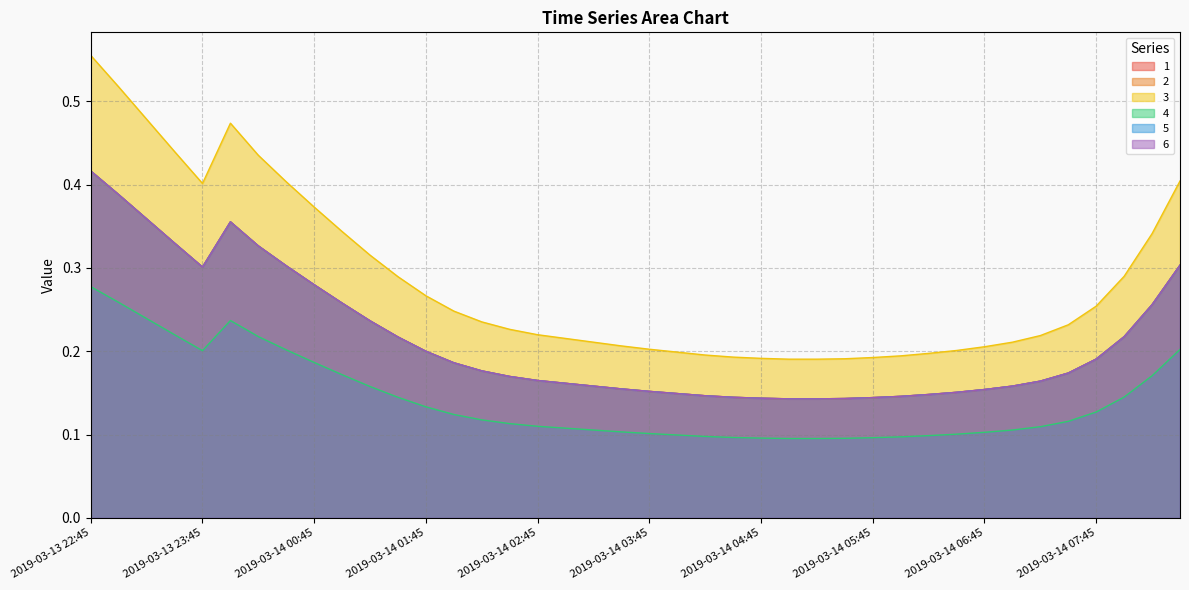

What is the greatest value displayed?

0.6